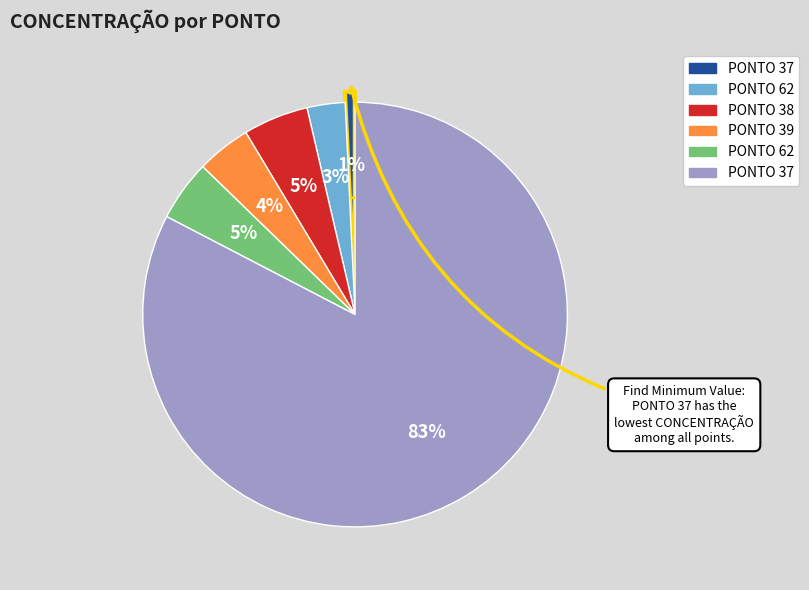

Which slice is the largest?

37